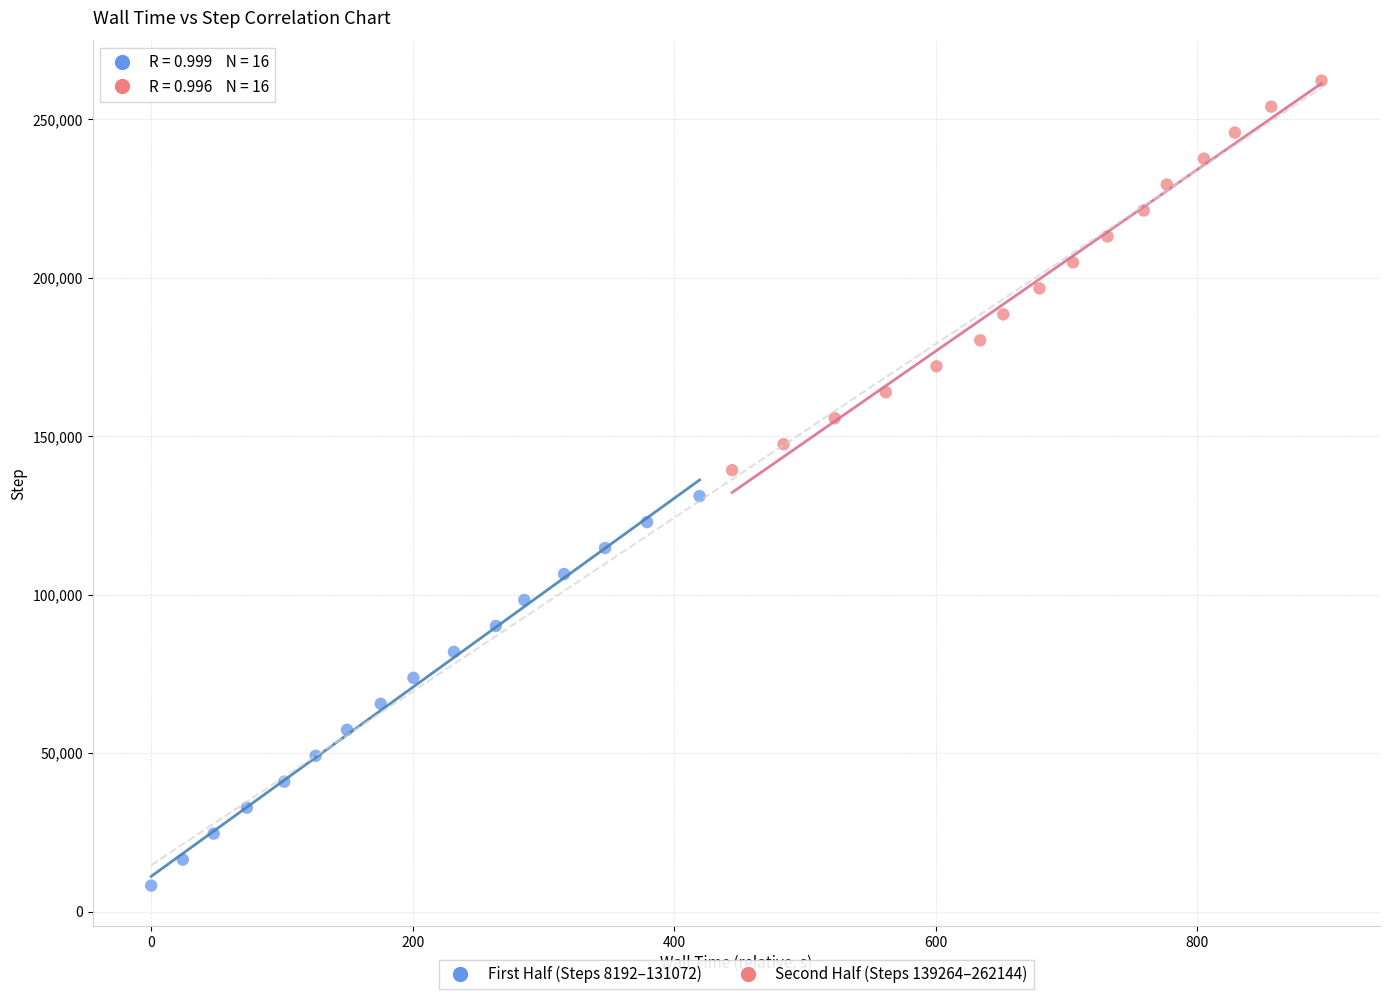

Which series reaches the minimum Y coordinate?

First Half (Steps 8192–131072)